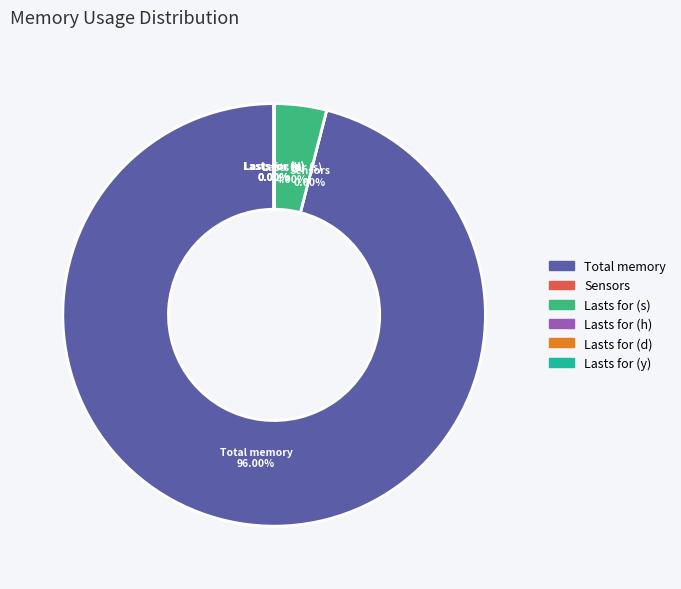

What percentage is NOT represented by Lasts for (s)?

96.0%